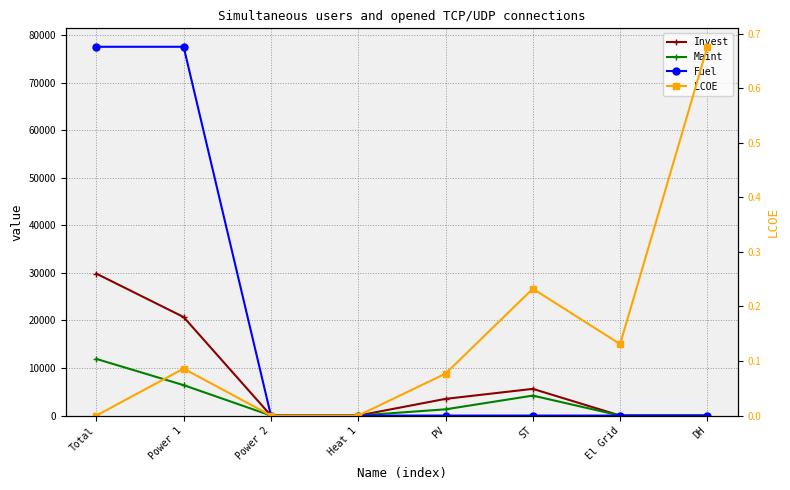

At which category is the sum across all series the highest?

Total